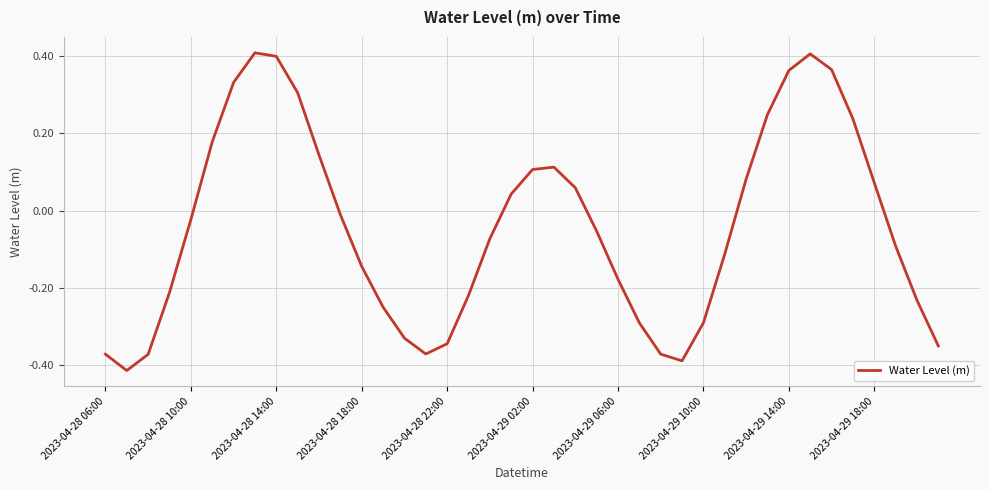

Count the number of categories in the chart.

40